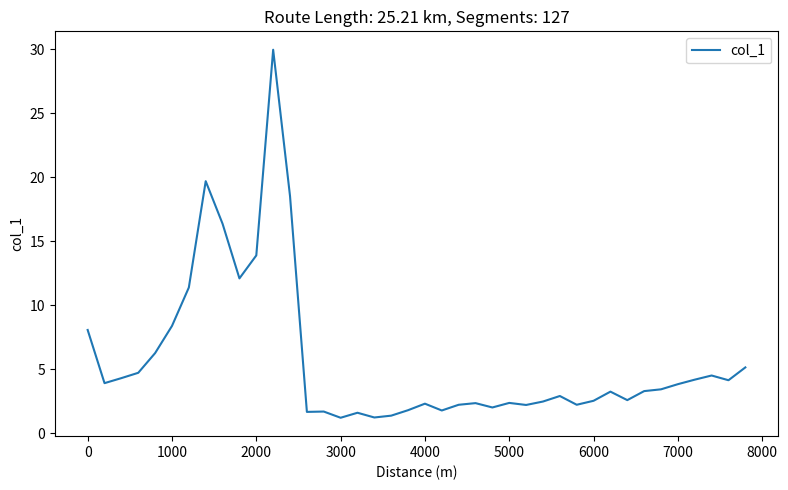

What is the sum of all values?

227.9